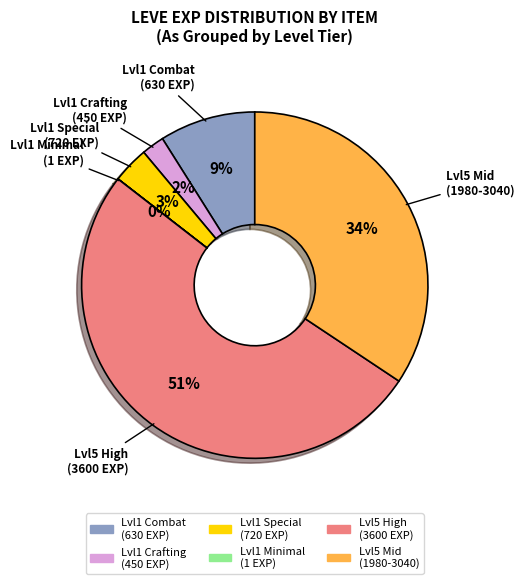

Is the sum of Lvl1 Crafting (450 EXP) and Lvl5 High (3600 EXP) greater than half?

Yes